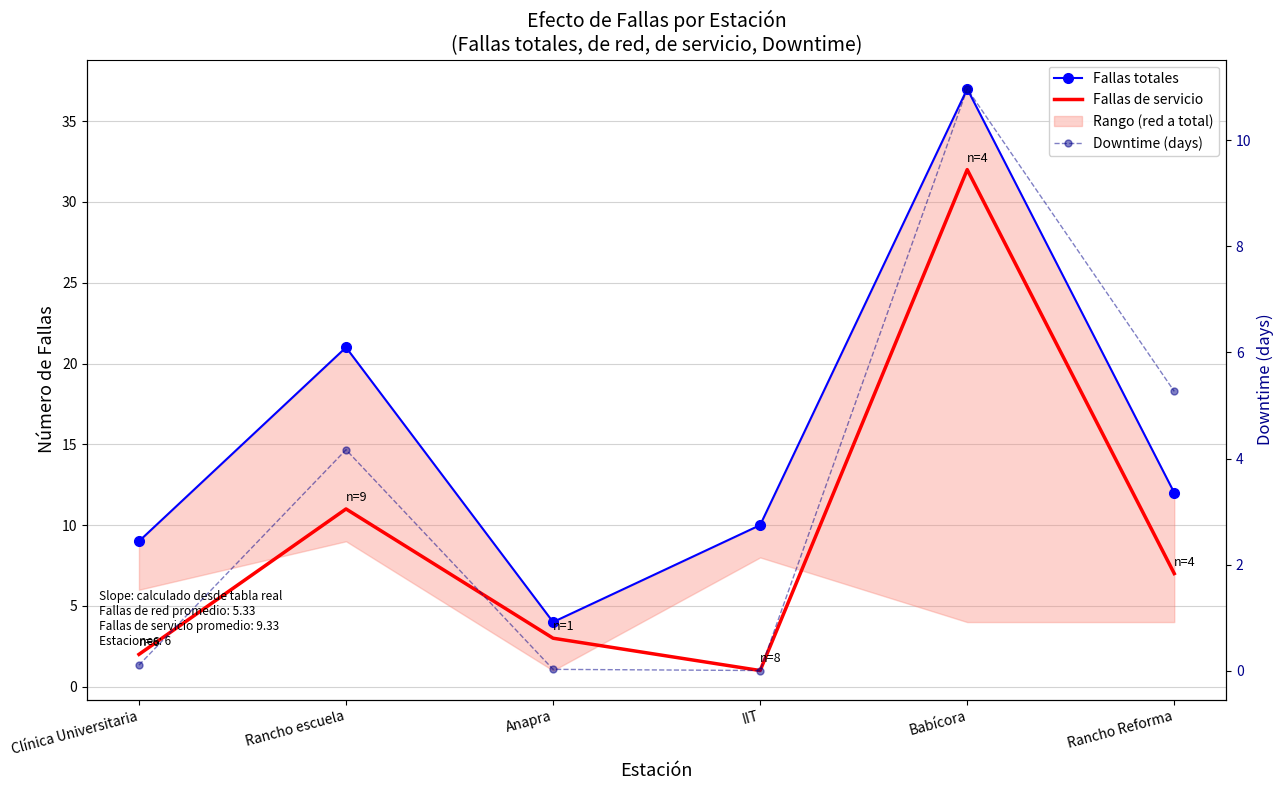

Reading left to right, what are all the values shown in this chart?

Fallas totales: 9.0	21.0	4.0	10.0	37.0	12.0
Fallas de servicio: 2.0	11.0	3.0	1.0	32.0	7.0
Downtime (days): 0.1	4.2	0.0	0.0	11.0	5.3